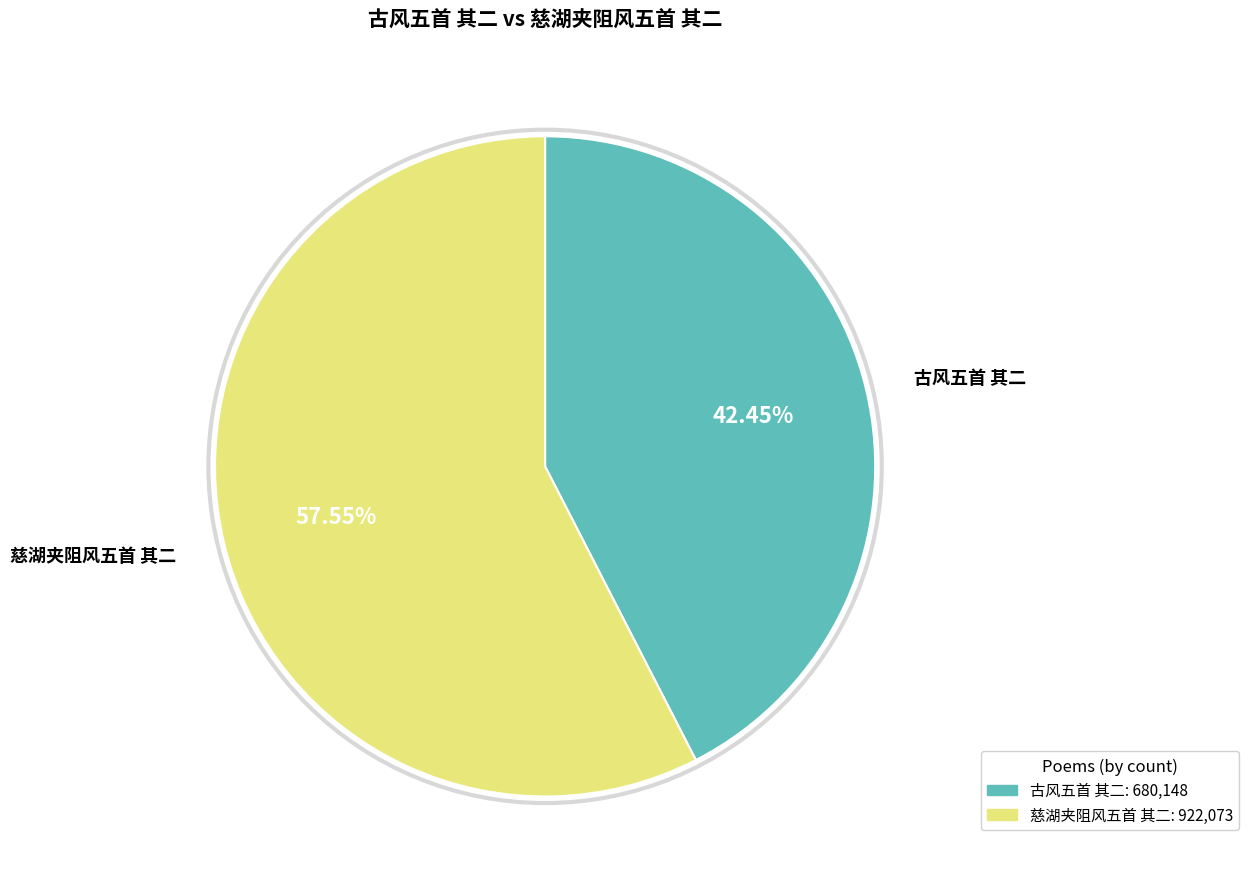

To the nearest percent, what is the combined percentage of 慈湖夹阻风五首 其二 and 古风五首 其二?

100%